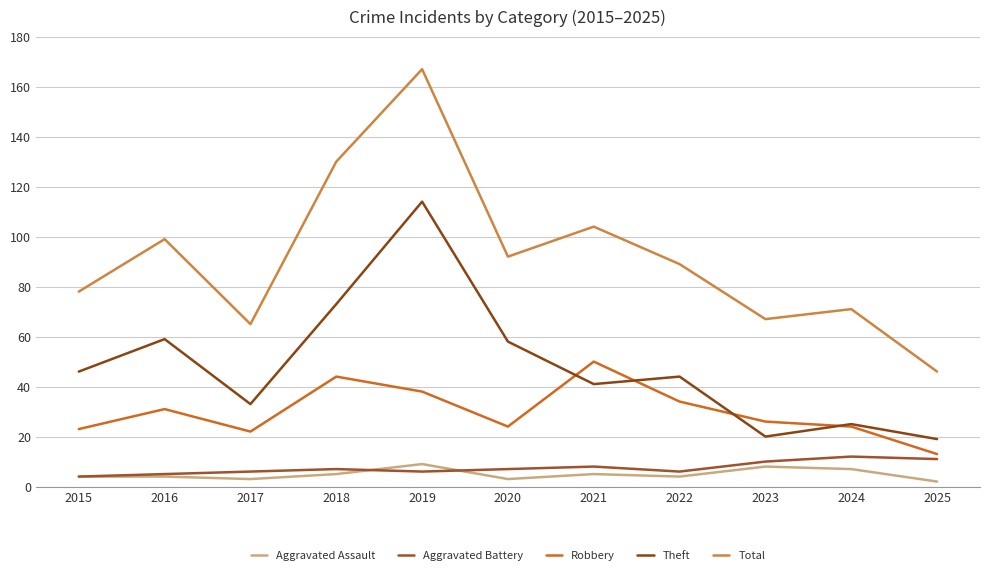

The Total series shows 111 at 2019. True or false?

False